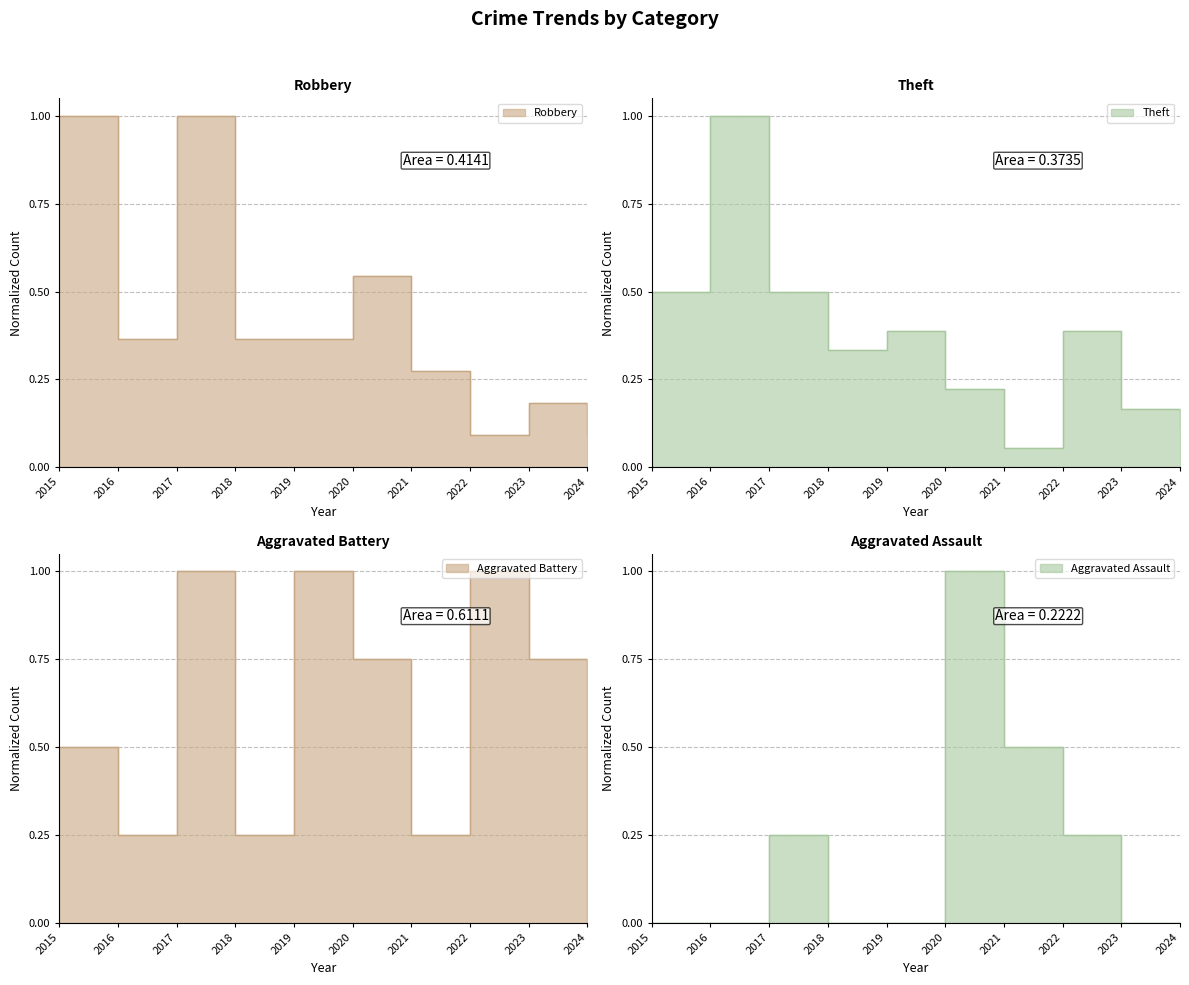

Which series has the largest total across all categories?

Aggravated Battery